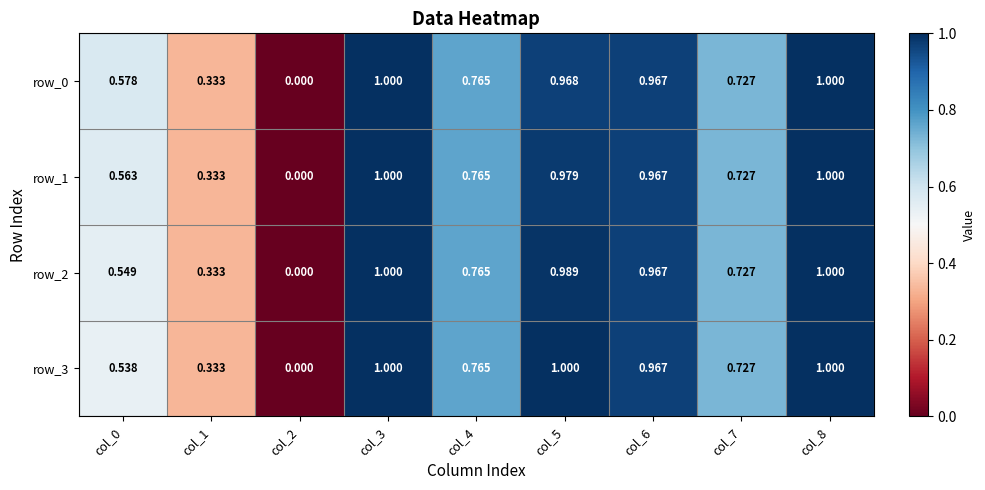

What is the maximum value for row_1?

1.0